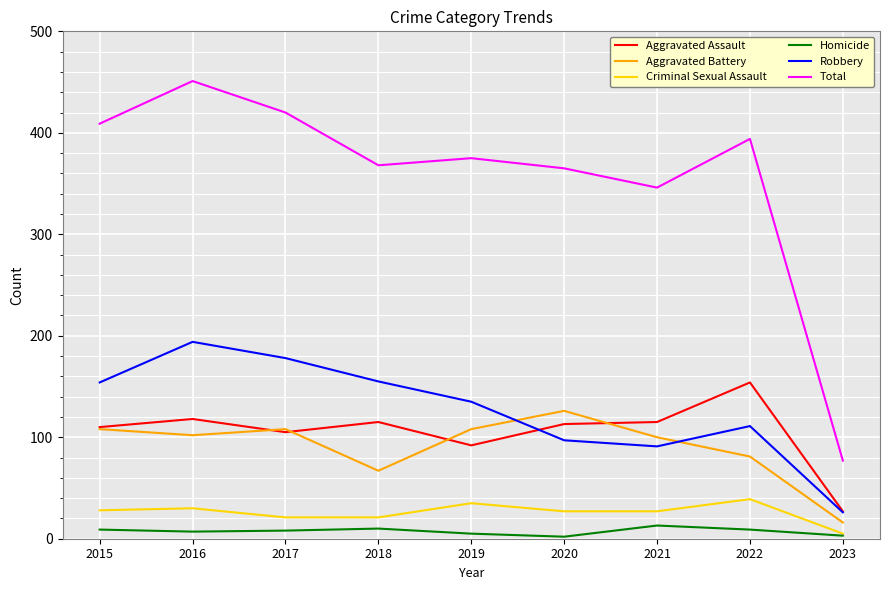

Where is Total nearest to the value 264?

2021